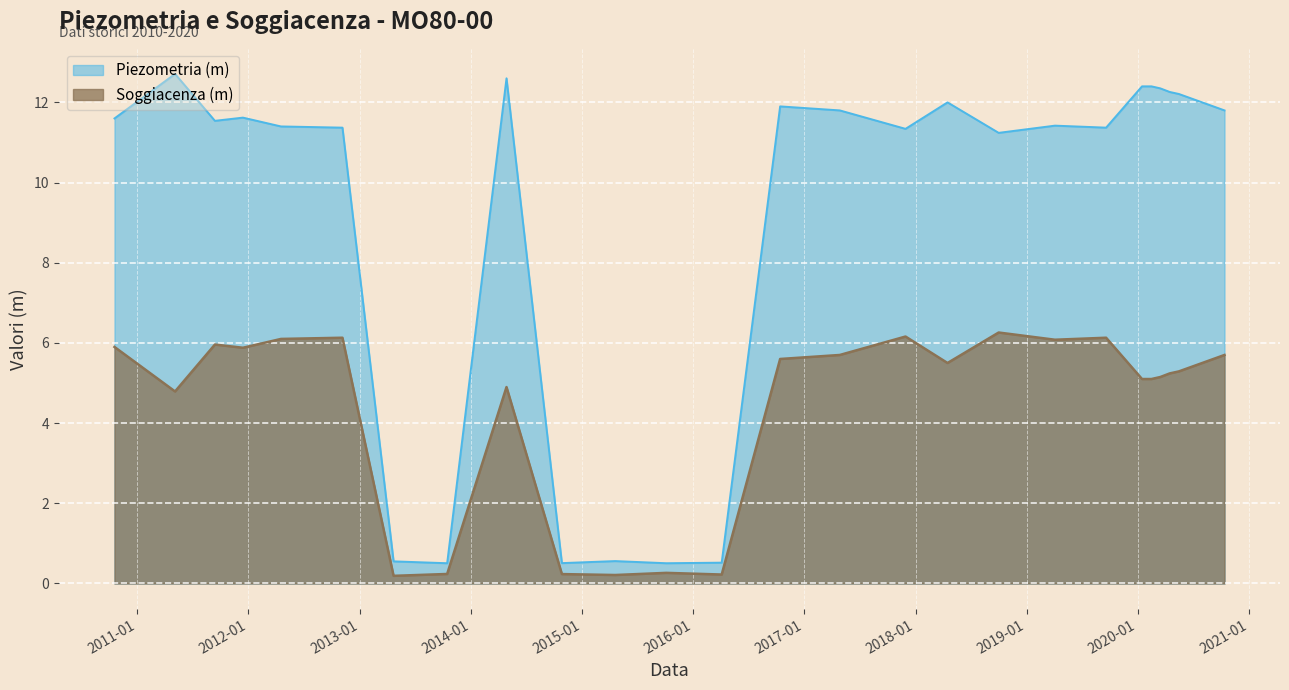

Which has a higher value, 2015-10-05 or 2019-09-19?

2019-09-19